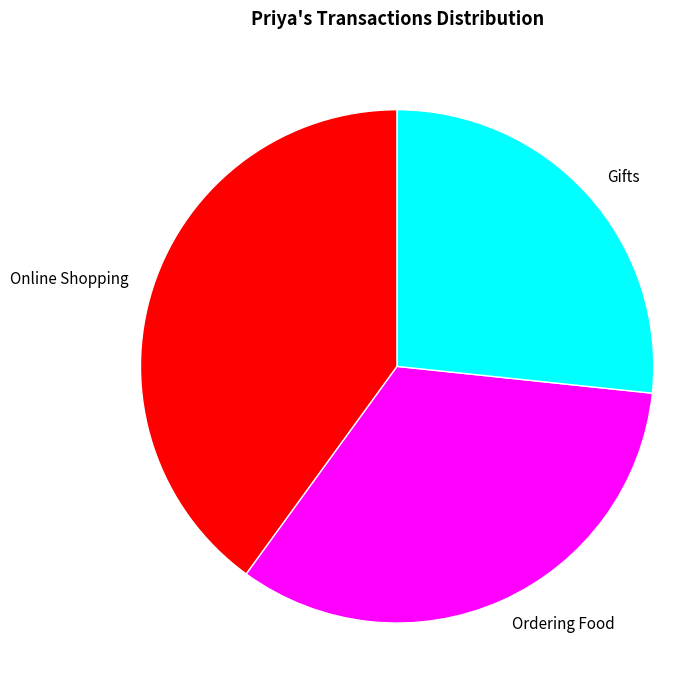

Which slice is the largest?

Online Shopping